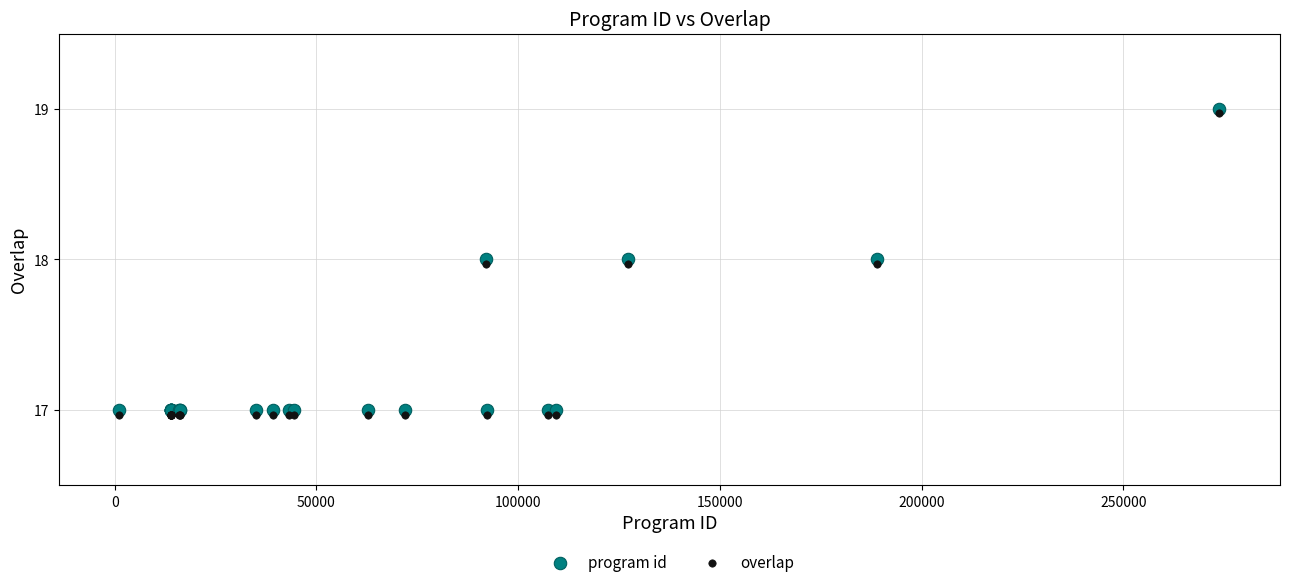

What is the X range (max minus min) for the scatter plot?

272622.0